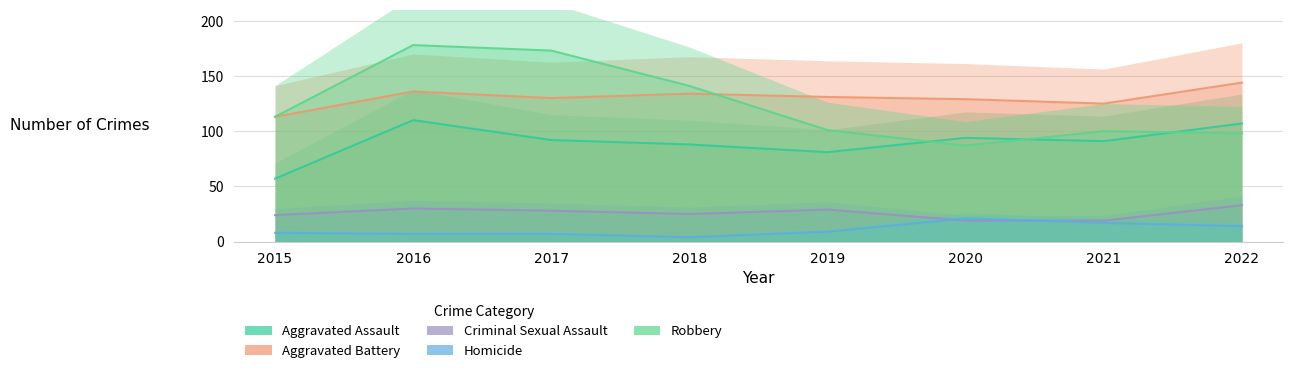

Which category has the highest value in the Criminal Sexual Assault series?

2022